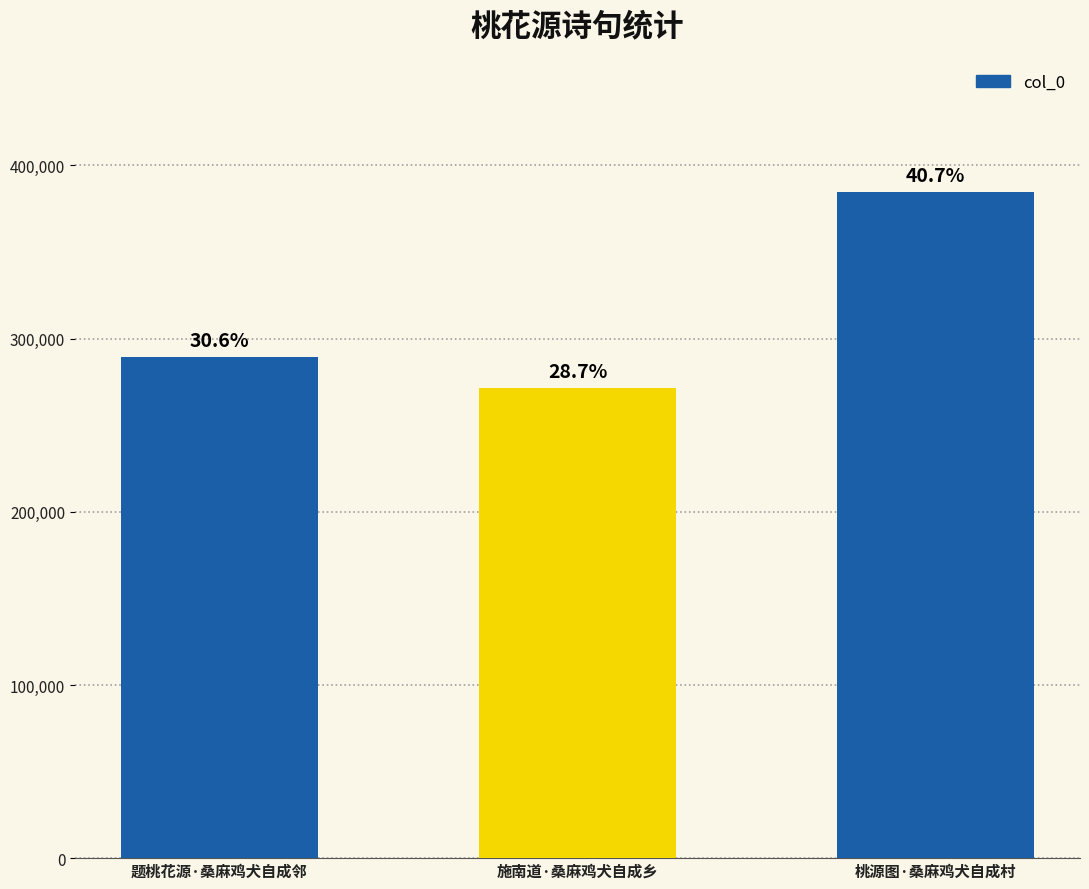

Reading right to left, transcribe all the data shown in this chart.

桃源图·桑麻鸡犬自成村=384580	施南道·桑麻鸡犬自成乡=271711	题桃花源·桑麻鸡犬自成邻=289543